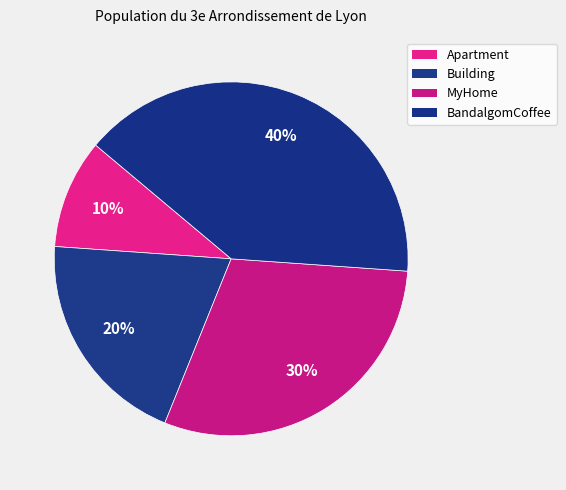

Rank the categories by value from lowest to highest.

Apartment, Building, MyHome, BandalgomCoffee